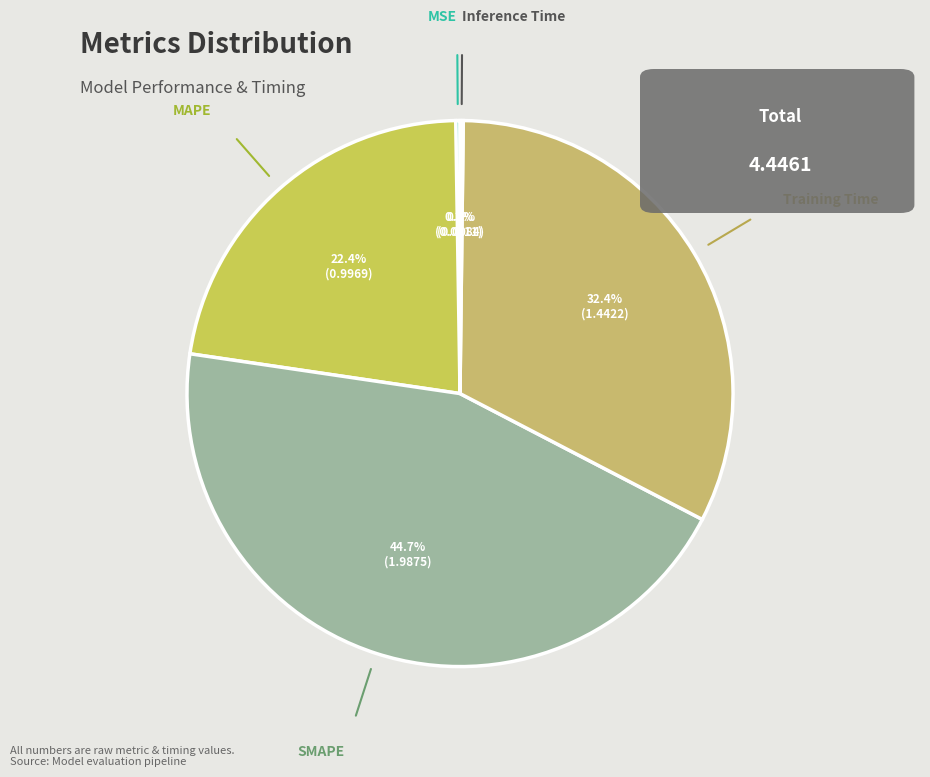

Rank the categories by value from highest to lowest.

SMAPE, Training Time, MAPE, MSE, Inference Time